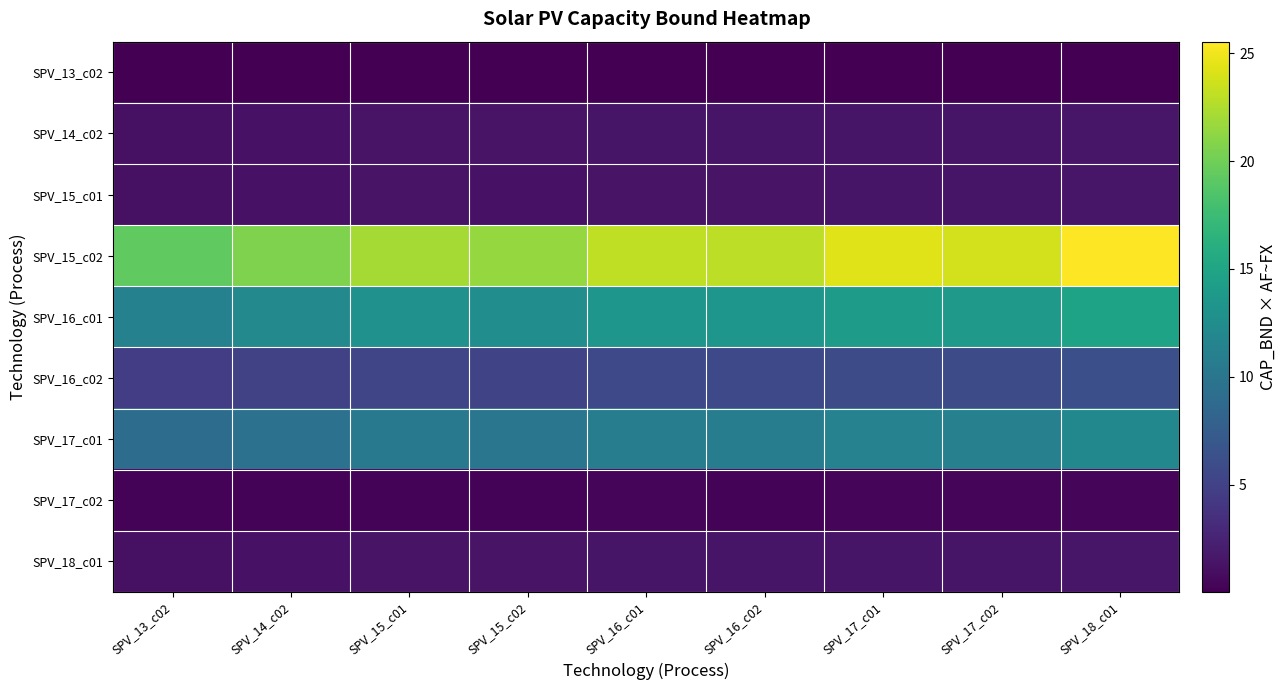

Reading left to right, transcribe all the data shown in this chart.

SPV_13_c02: SPV_13_c02=0.0	SPV_14_c02=0.0	SPV_15_c01=0.0	SPV_15_c02=0.0	SPV_16_c01=0.0	SPV_16_c02=0.0	SPV_17_c01=0.0	SPV_17_c02=0.0	SPV_18_c01=0.0
SPV_14_c02: SPV_13_c02=1.2	SPV_14_c02=1.3	SPV_15_c01=1.4	SPV_15_c02=1.3	SPV_16_c01=1.4	SPV_16_c02=1.4	SPV_17_c01=1.5	SPV_17_c02=1.5	SPV_18_c01=1.6
SPV_15_c01: SPV_13_c02=1.2	SPV_14_c02=1.3	SPV_15_c01=1.3	SPV_15_c02=1.3	SPV_16_c01=1.4	SPV_16_c02=1.4	SPV_17_c01=1.5	SPV_17_c02=1.4	SPV_18_c01=1.6
SPV_15_c02: SPV_13_c02=19.3	SPV_14_c02=20.6	SPV_15_c01=22.1	SPV_15_c02=21.5	SPV_16_c01=23.1	SPV_16_c02=23.0	SPV_17_c01=24.3	SPV_17_c02=23.8	SPV_18_c01=25.5
SPV_16_c01: SPV_13_c02=11.2	SPV_14_c02=12.0	SPV_15_c01=12.9	SPV_15_c02=12.5	SPV_16_c01=13.4	SPV_16_c02=13.4	SPV_17_c01=14.1	SPV_17_c02=13.9	SPV_18_c01=14.9
SPV_16_c02: SPV_13_c02=4.7	SPV_14_c02=5.0	SPV_15_c01=5.4	SPV_15_c02=5.2	SPV_16_c01=5.6	SPV_16_c02=5.6	SPV_17_c01=5.9	SPV_17_c02=5.8	SPV_18_c01=6.2
SPV_17_c01: SPV_13_c02=9.0	SPV_14_c02=9.7	SPV_15_c01=10.4	SPV_15_c02=10.1	SPV_16_c01=10.8	SPV_16_c02=10.8	SPV_17_c01=11.4	SPV_17_c02=11.2	SPV_18_c01=12.0
SPV_17_c02: SPV_13_c02=0.3	SPV_14_c02=0.3	SPV_15_c01=0.3	SPV_15_c02=0.3	SPV_16_c01=0.3	SPV_16_c02=0.3	SPV_17_c01=0.3	SPV_17_c02=0.3	SPV_18_c01=0.3
SPV_18_c01: SPV_13_c02=1.2	SPV_14_c02=1.3	SPV_15_c01=1.4	SPV_15_c02=1.3	SPV_16_c01=1.4	SPV_16_c02=1.4	SPV_17_c01=1.5	SPV_17_c02=1.5	SPV_18_c01=1.6